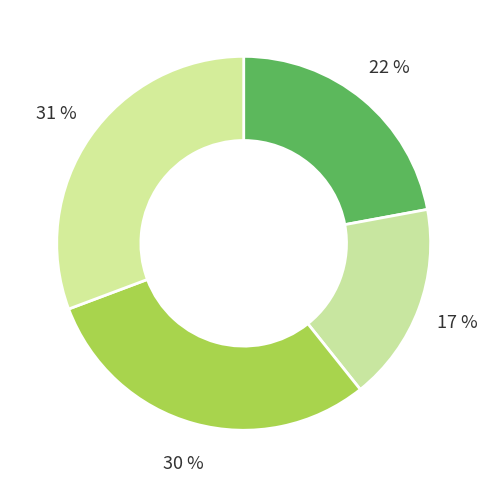

How many slices are in this pie chart?

4